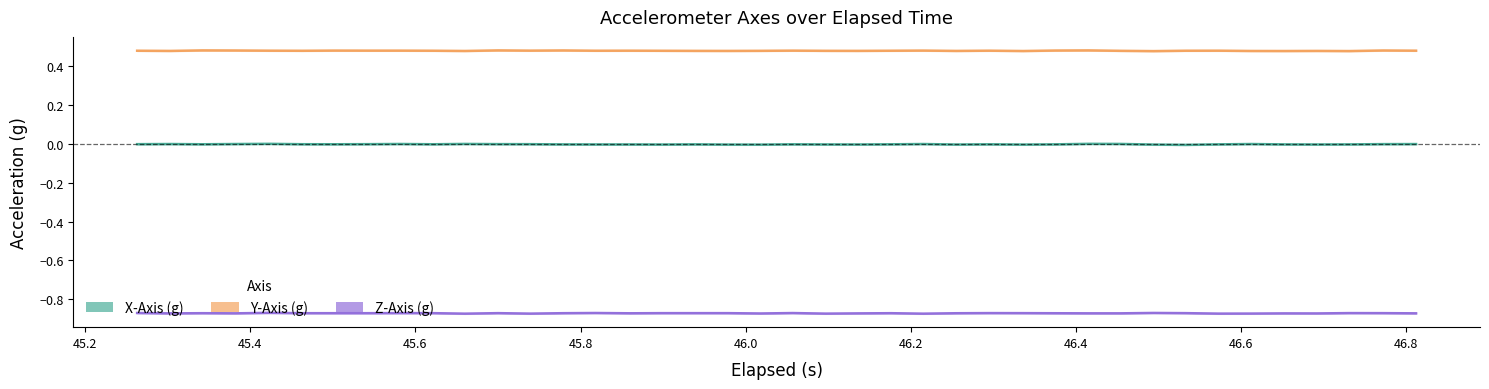

How many lines are shown in the chart?

3